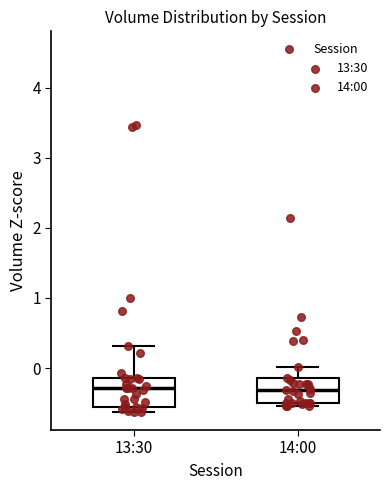

Where does the median line of the box for 13:30 sit on the y-axis? The values are not printed on the chart, so give them approximately, as read against the axis.

-0.3